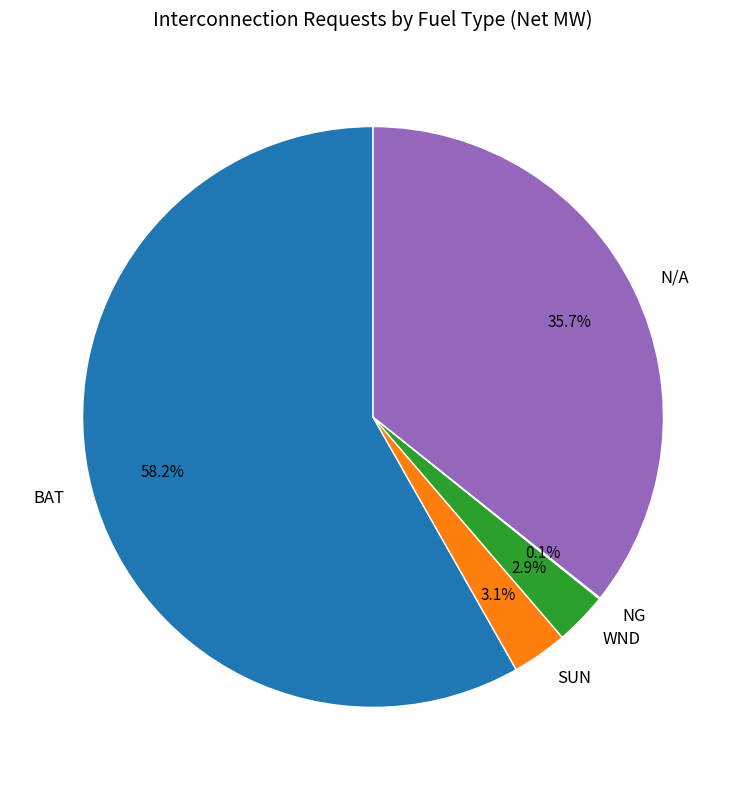

Is the sum of N/A and SUN greater than half?

No